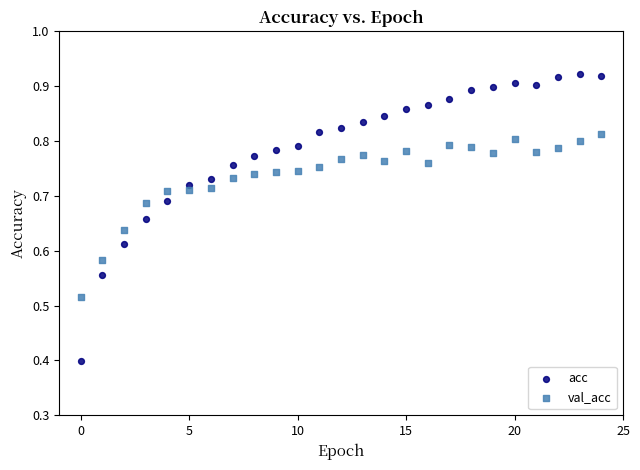

Which series has the largest Y range (max minus min)?

acc